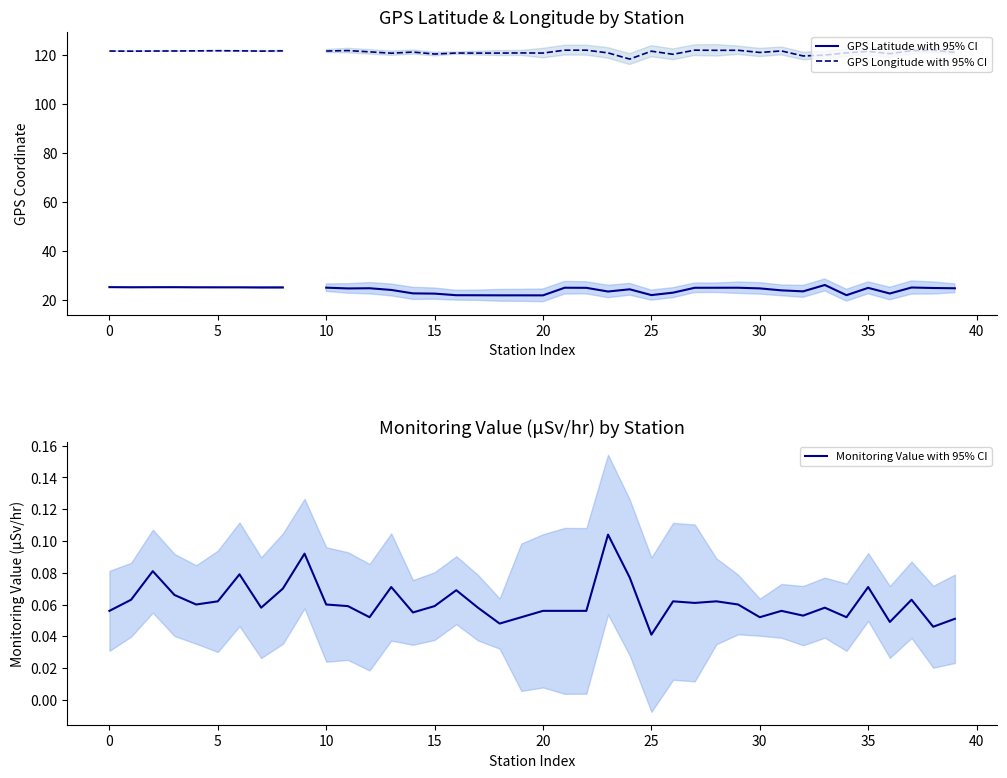

True or false: GPS Longitude with 95% CI and GPS Latitude with 95% CI cross at least once.

False